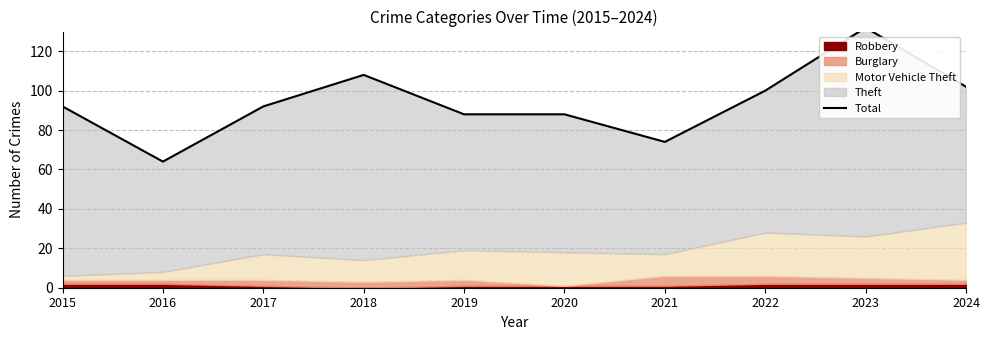

What is the difference between the maximum and second lowest values?

58